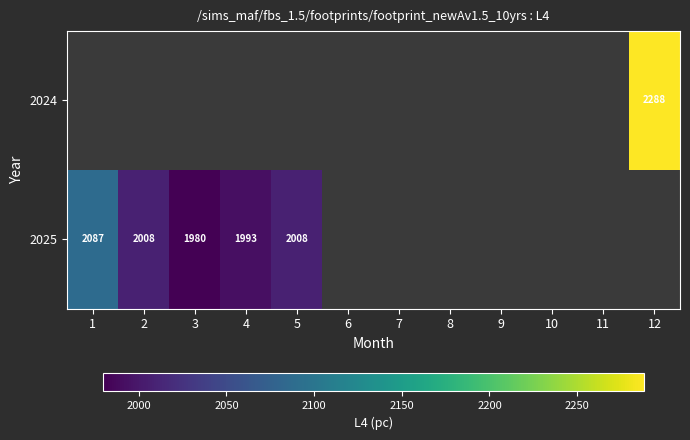

What is the minimum value for 2025?

1979.8